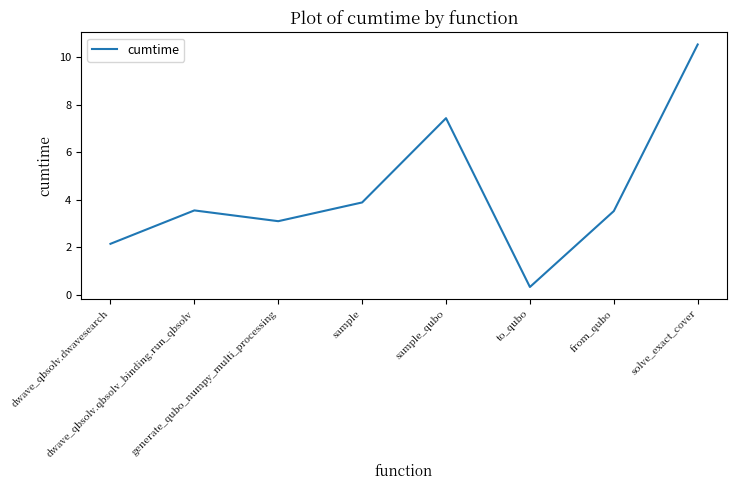

Count the number of values greater than 3.

6